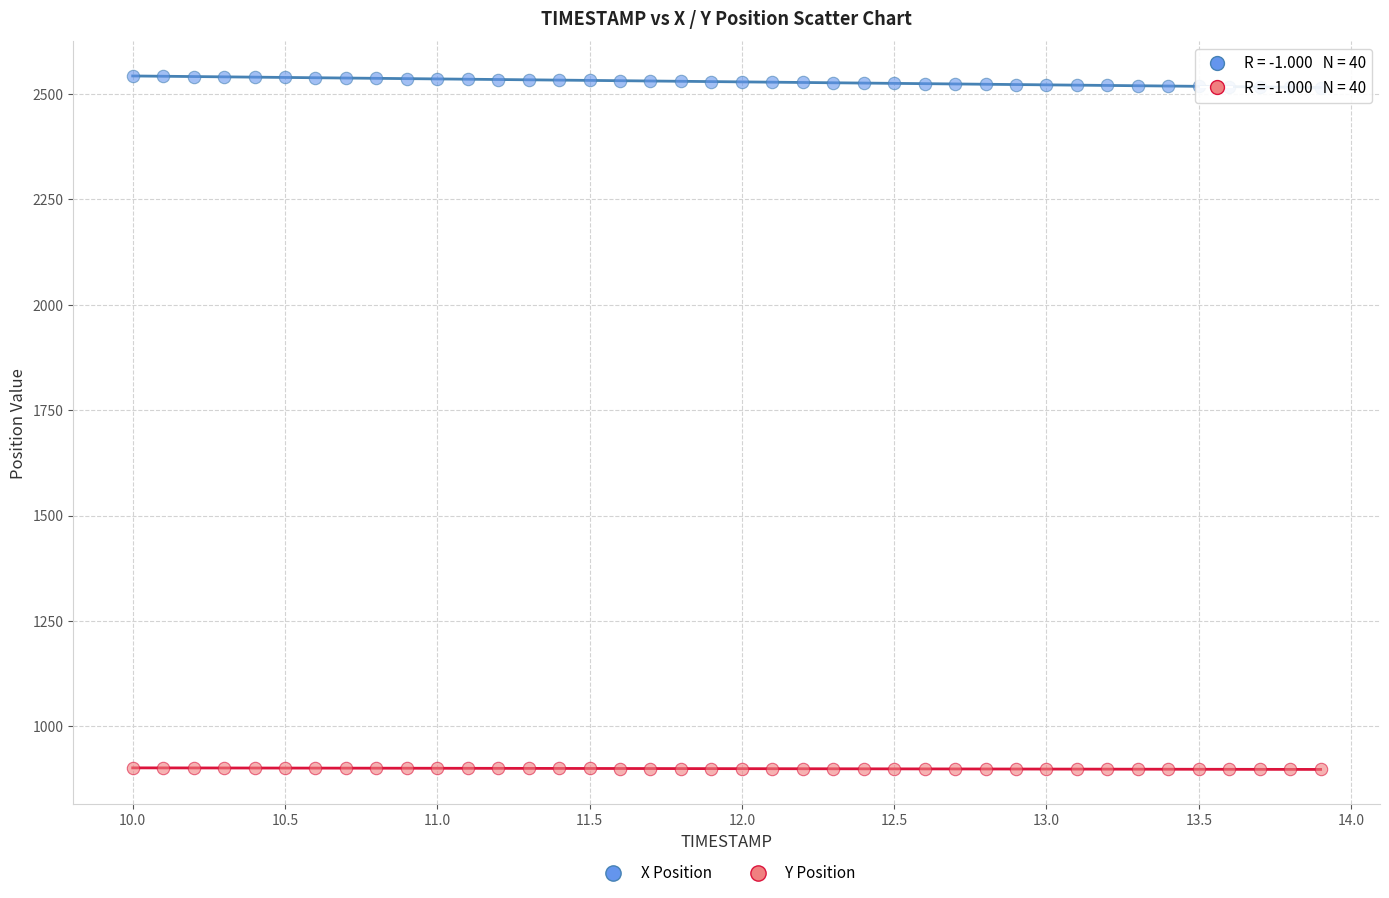

Which series has the widest spread of Y values?

X Position